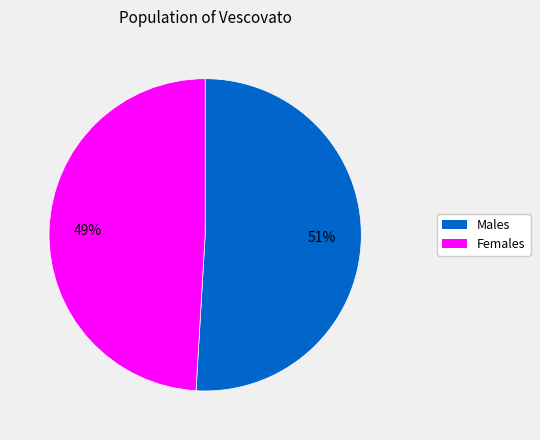

To the nearest percent, what is the average slice percentage?

50%